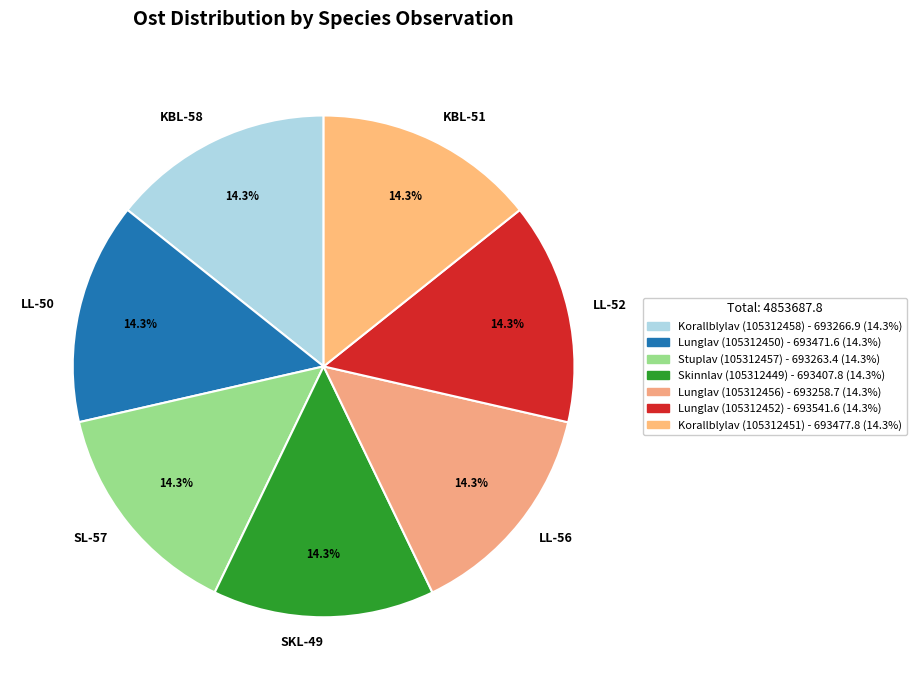

To the nearest percent, what is the average slice percentage?

14%